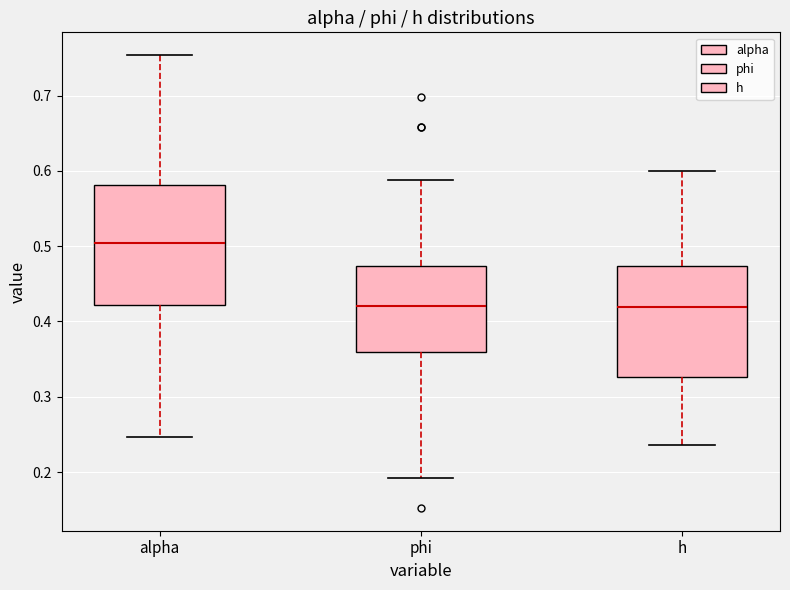

Which box's median line is the highest?

alpha